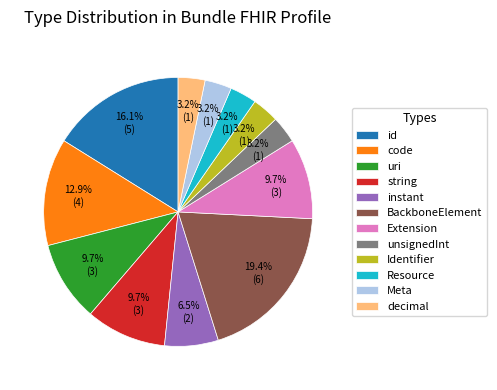

Is there a majority slice in this chart?

No